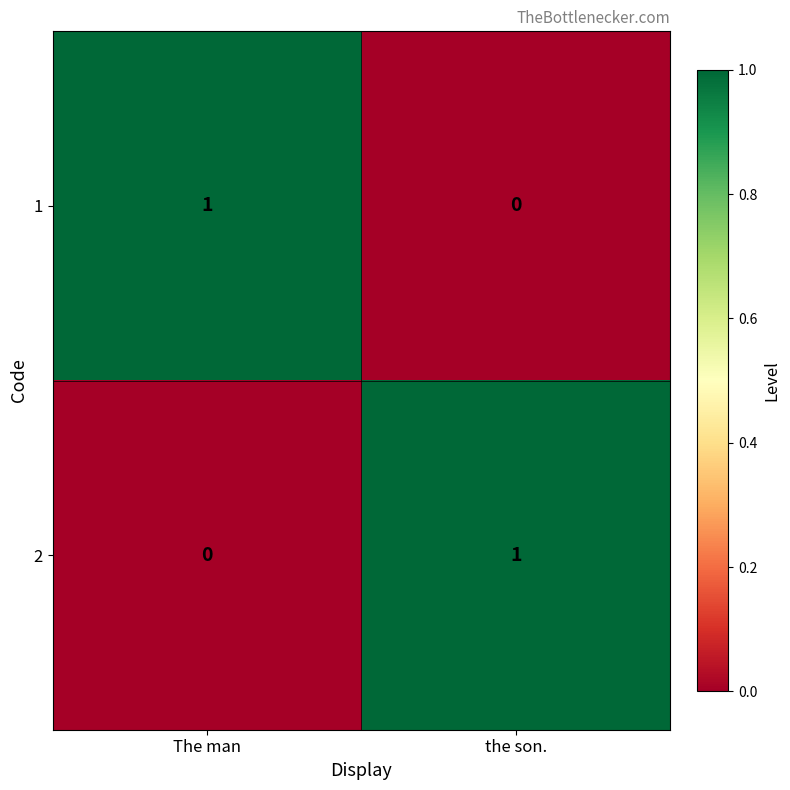

Where is 2 nearest to the value 0?

The man